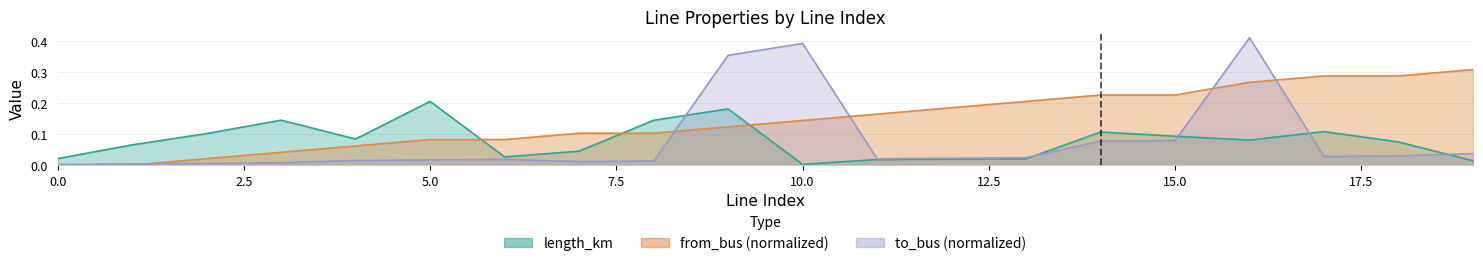

What is the average value of the to_bus series?

0.1